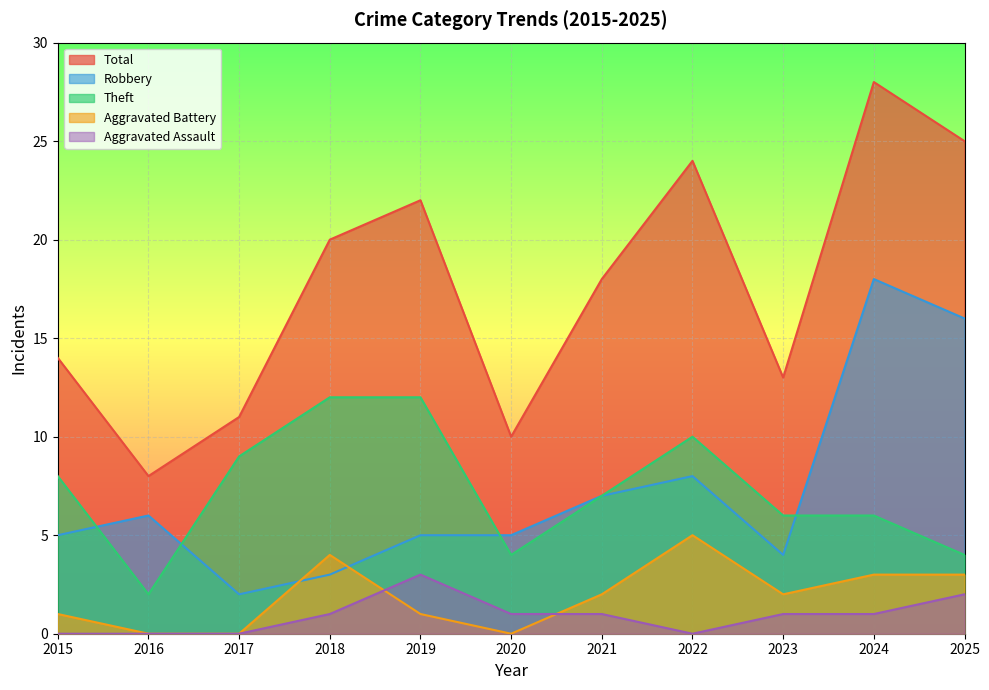

Which series changed the most between 2016 and 2023?

Total